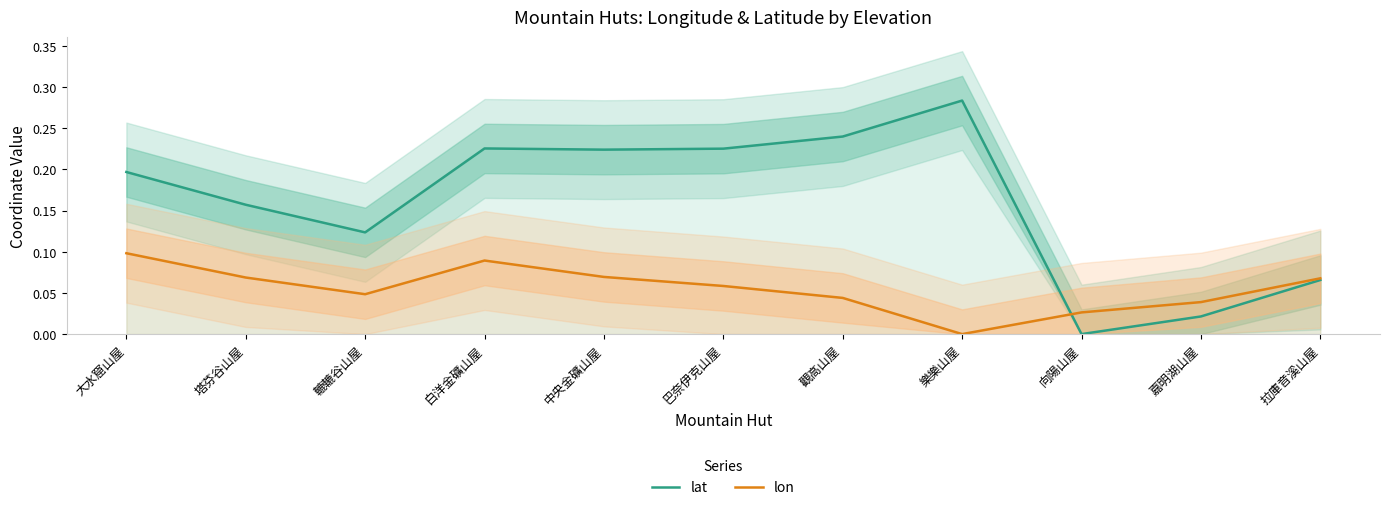

How many lines are shown in the chart?

2